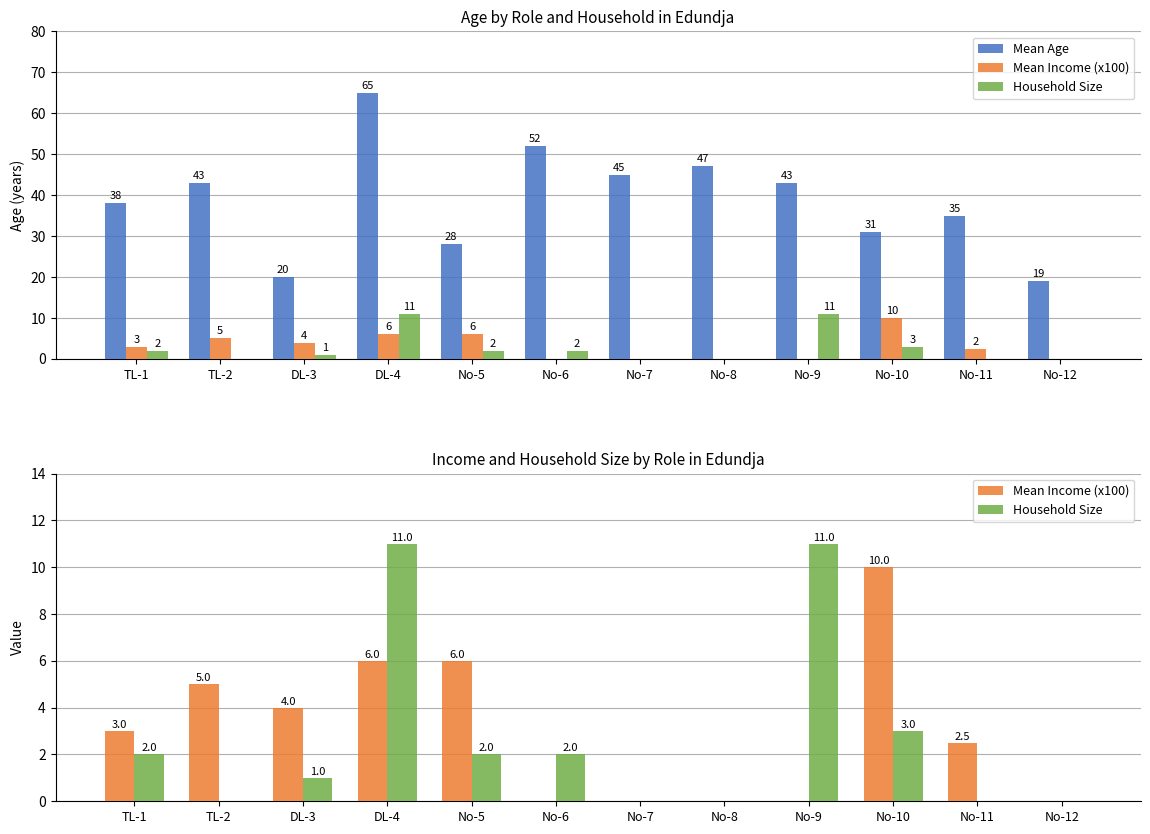

How many groups of bars are there?

12